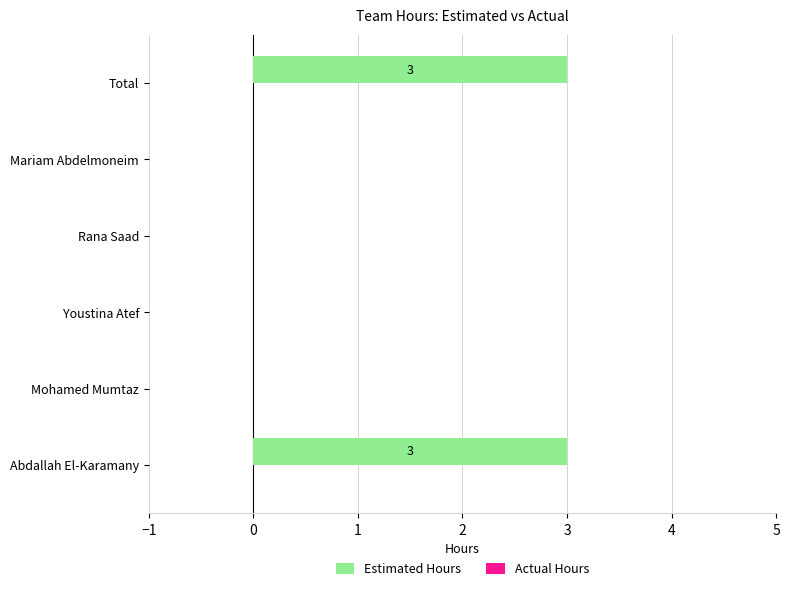

Read the value at Abdallah El-Karamany.

3